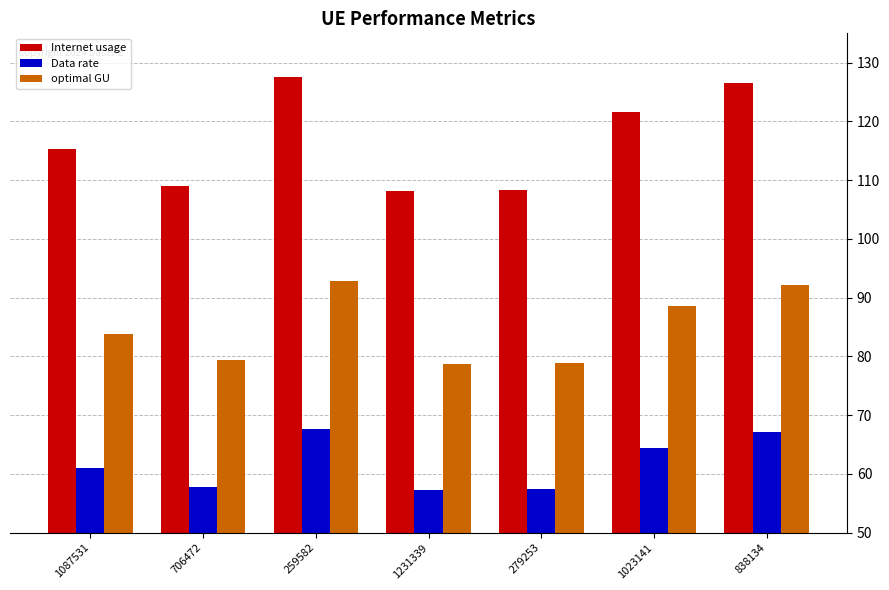

How many data points in Internet usage are less than 115?

3